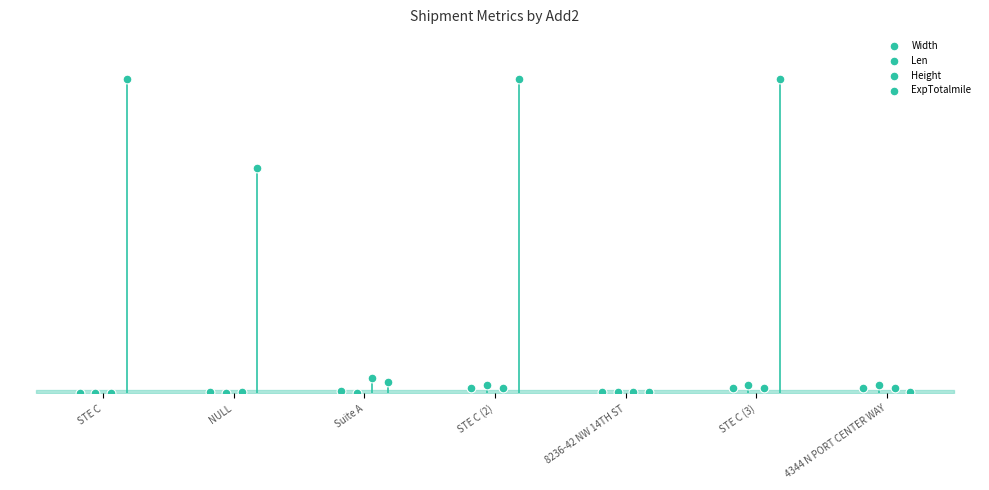

Which series contains the lowest Y value?

Len